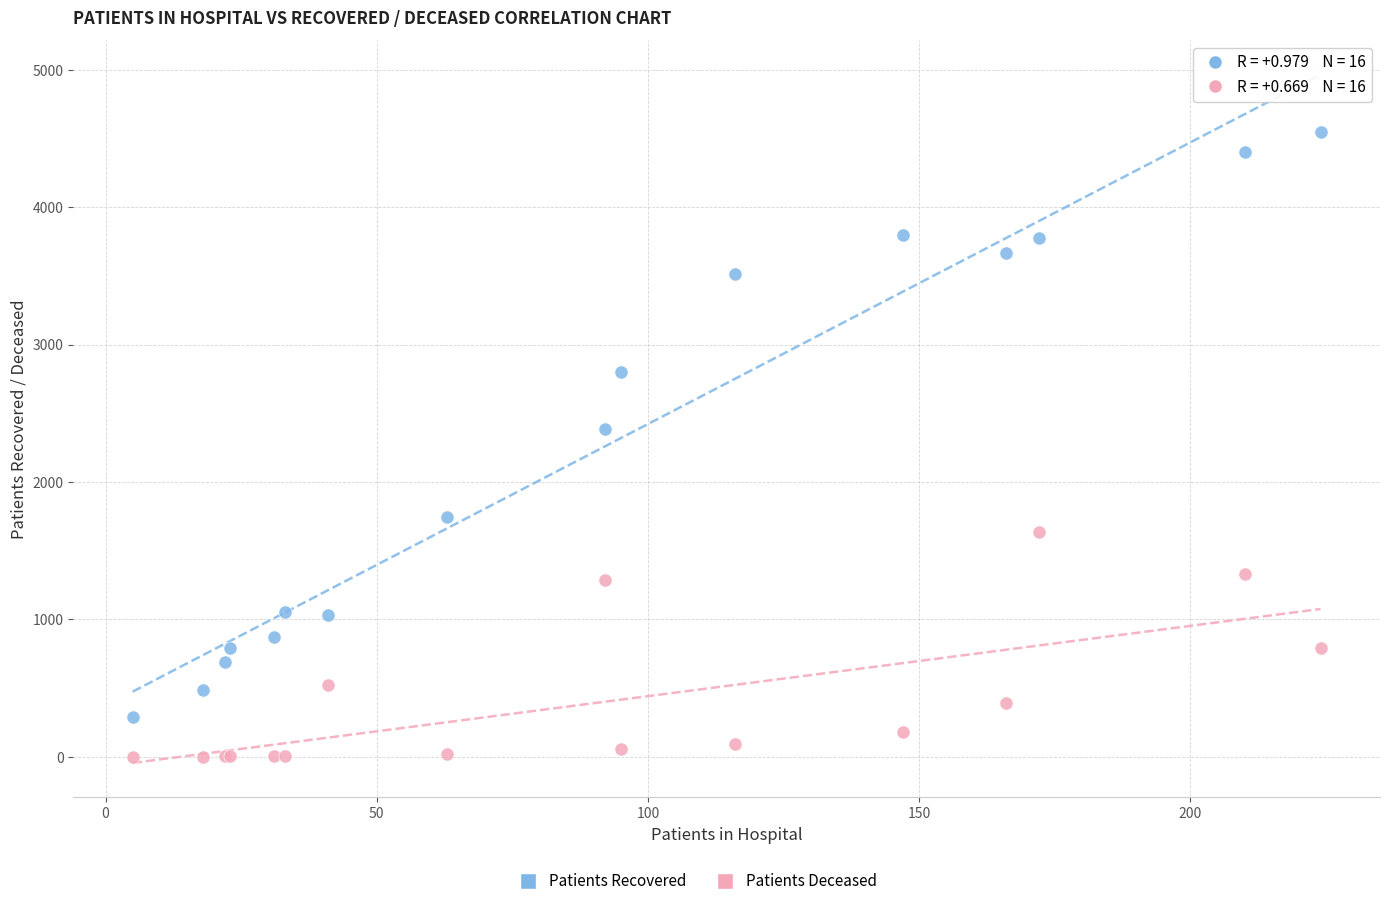

Across all series, what Y value is closest to 2273?

2387